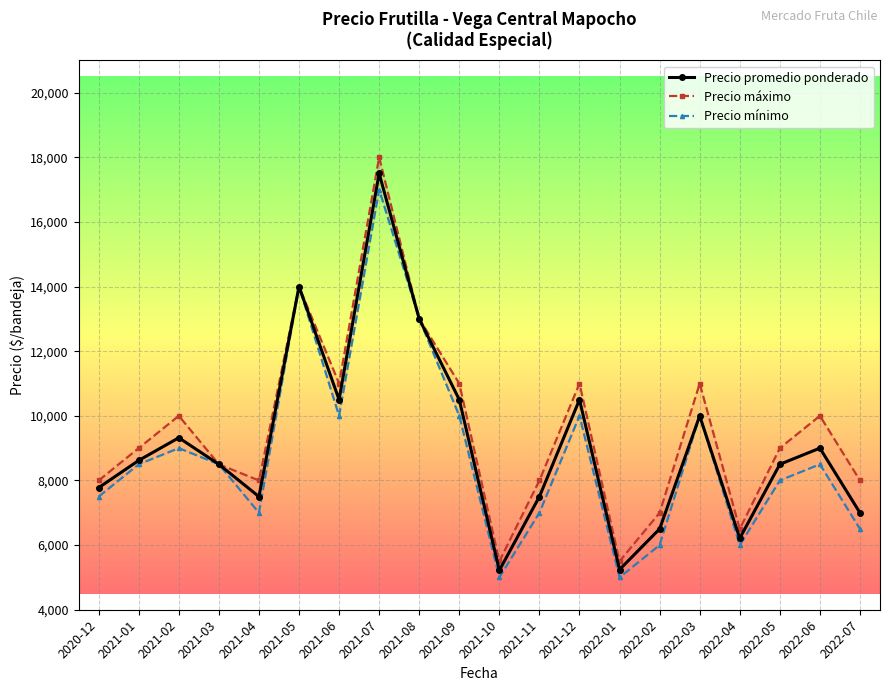

How many data points in Precio promedio ponderado are less than 8620?

10